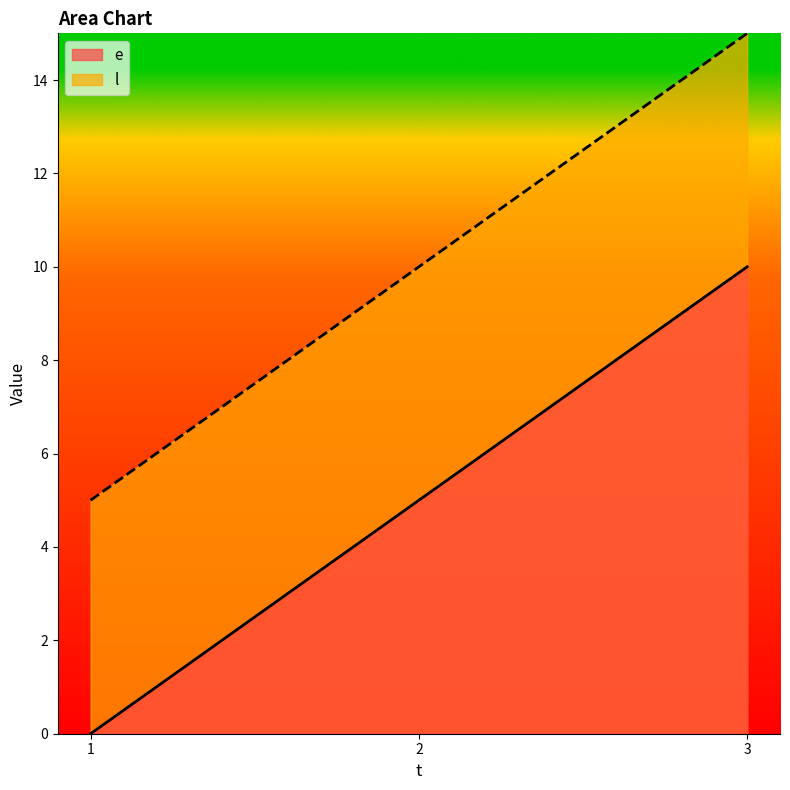

At which label does l first exceed 10?

3